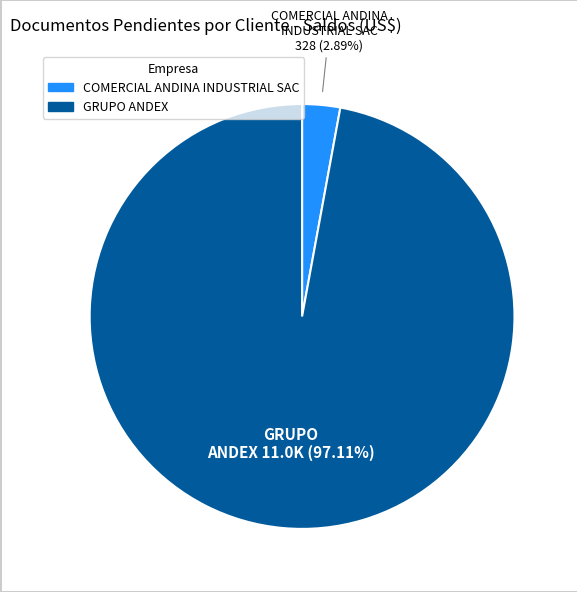

Is there a majority slice in this chart?

Yes